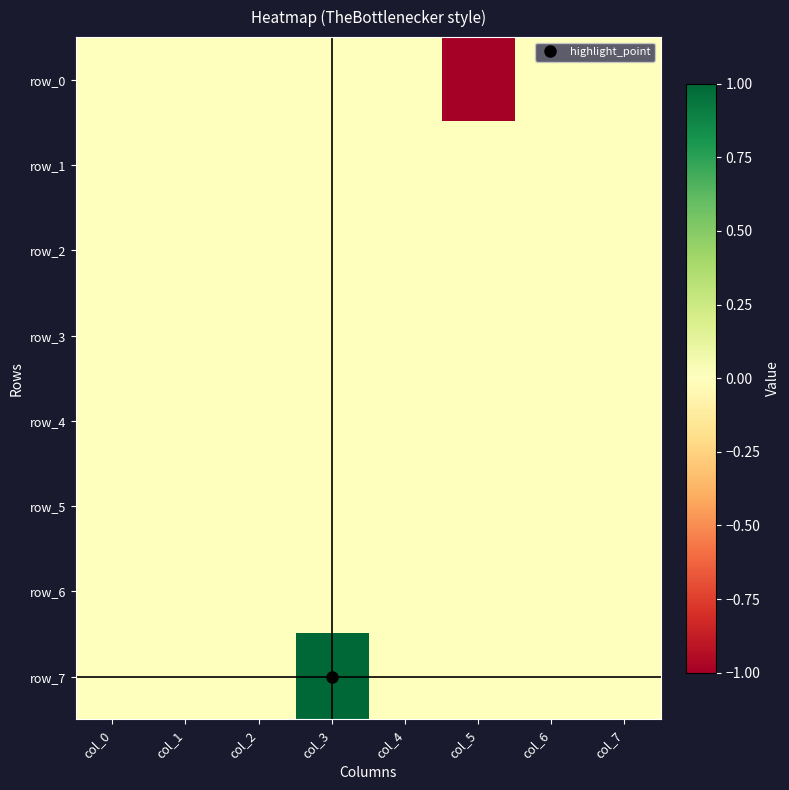

At how many categories does at least one series exceed 0?

1